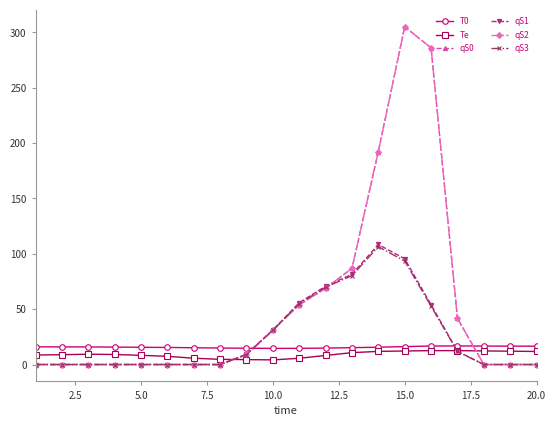

Does the chart have visible grid lines?

No